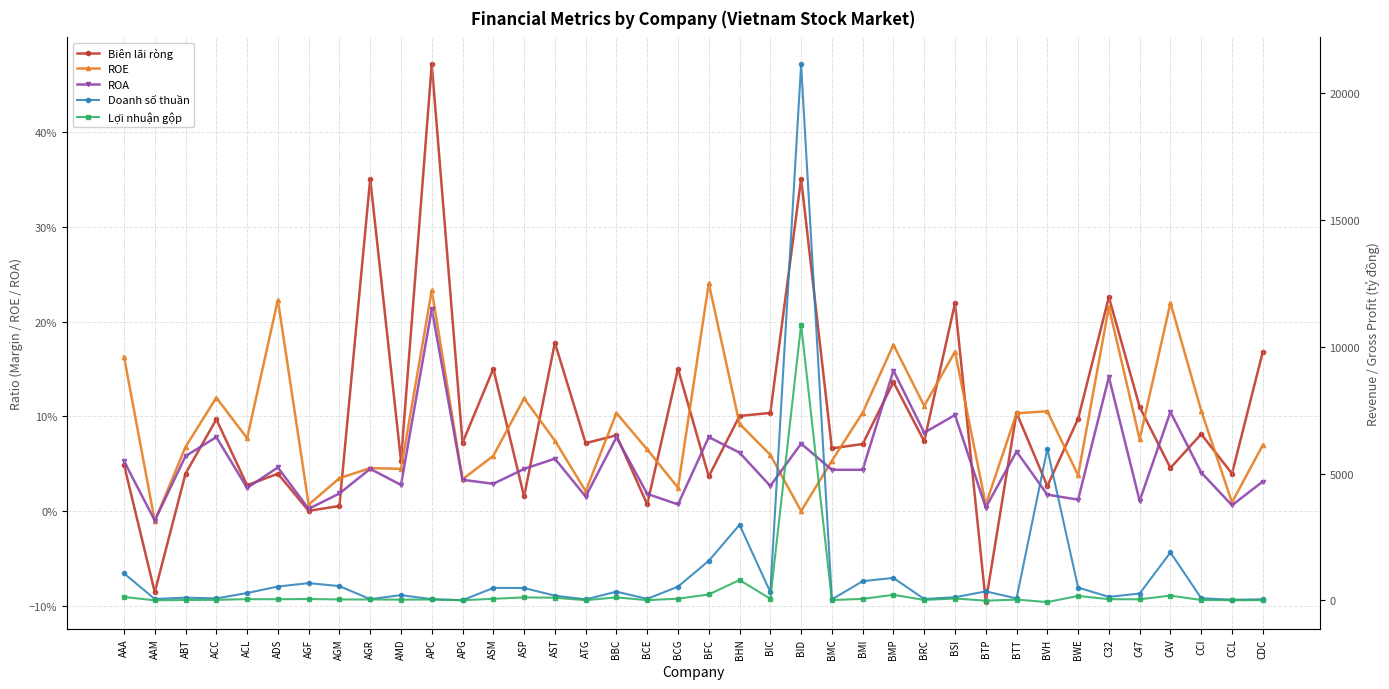

Is the value of Doanh số thuần at AMD greater than the value of Biên lãi ròng at BBC?

Yes